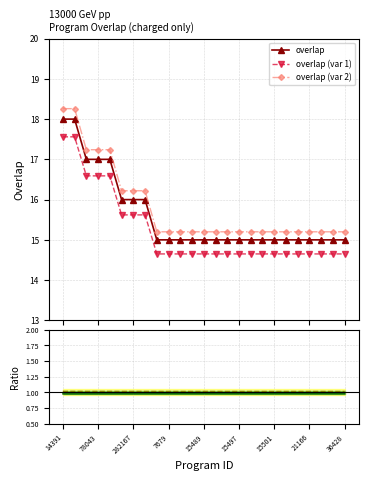

True or false: overlap (var 1) and overlap intersect in this chart.

False